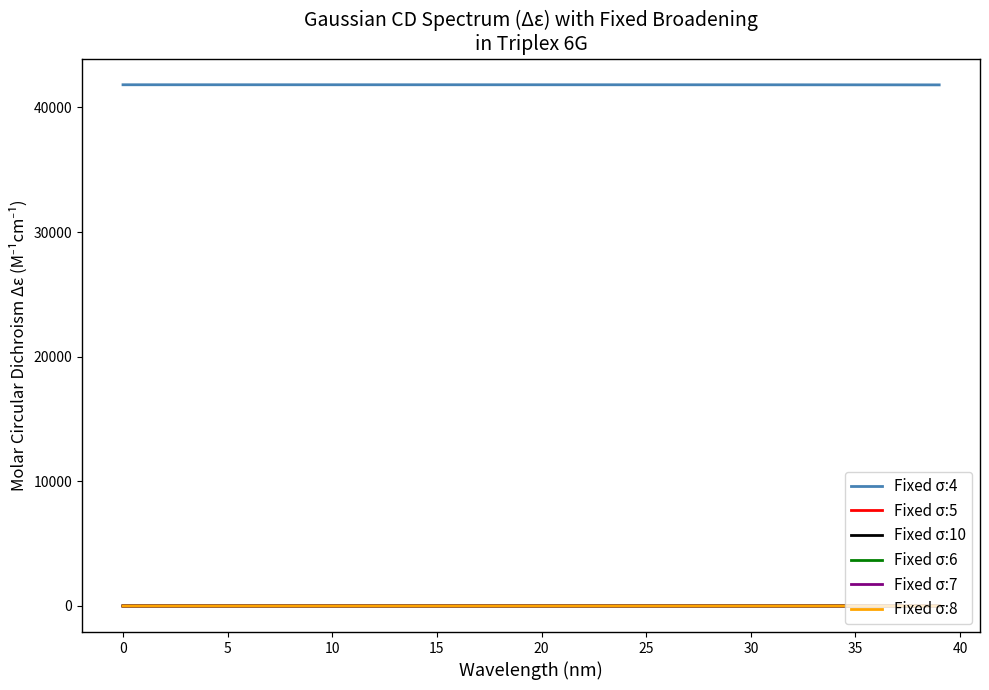

What is the minimum value for Fixed σ:4?

41813.7